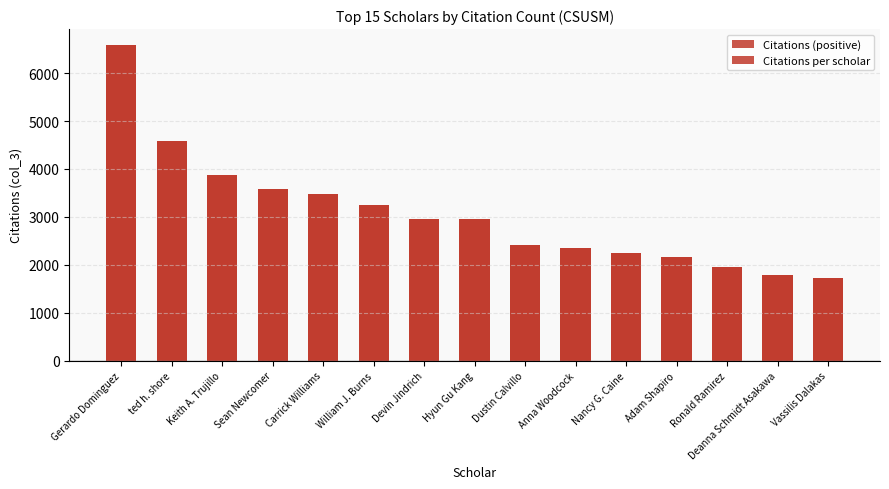

What is the difference between the maximum and minimum values in the Citations per scholar series?

4854